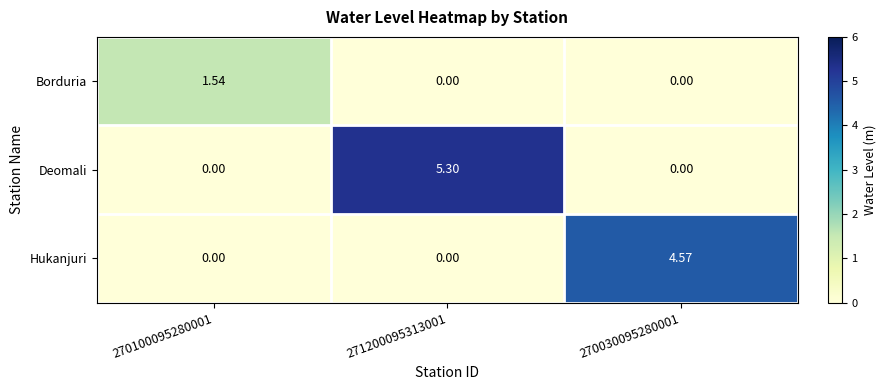

Which series has the widest spread of values?

Deomali